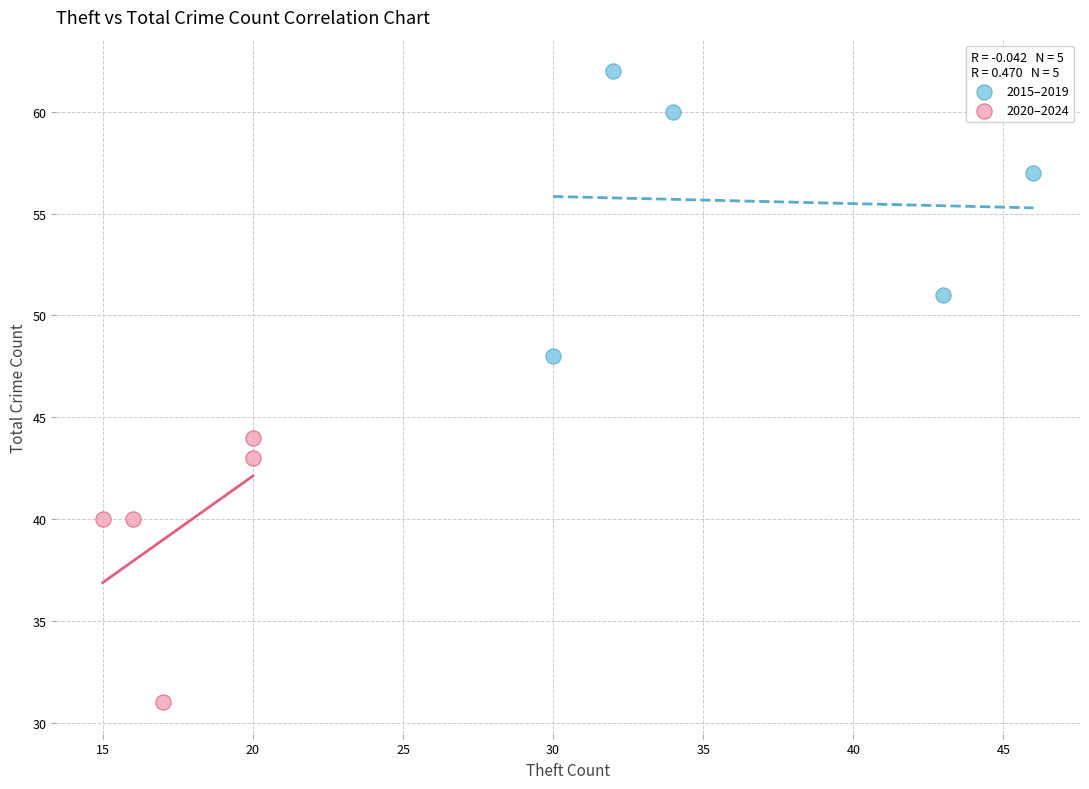

Which series reaches the maximum Y coordinate?

2015–2019